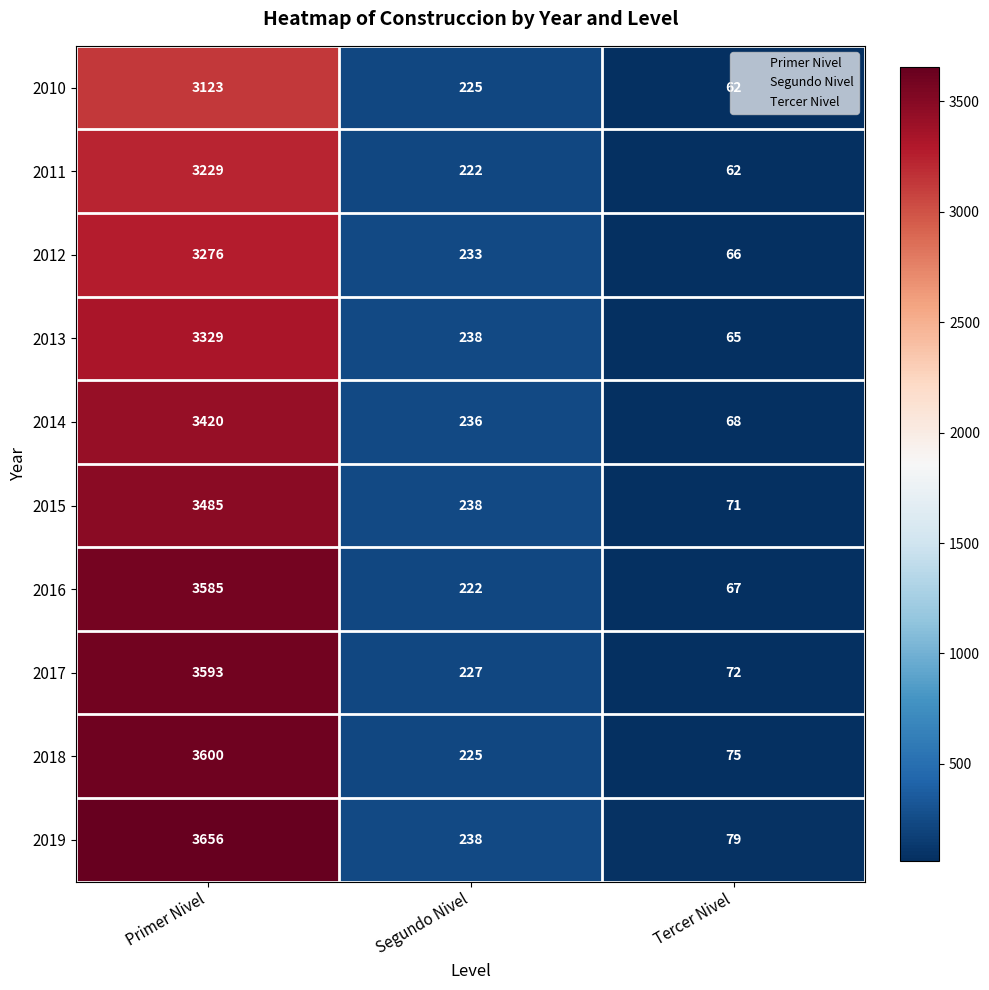

Rank the categories by 2016 value from lowest to highest.

Tercer Nivel, Segundo Nivel, Primer Nivel